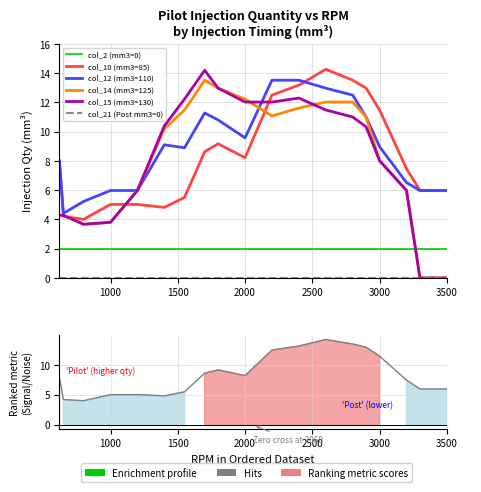

What is the sum of all col_10 (mm3=85) values?

160.0